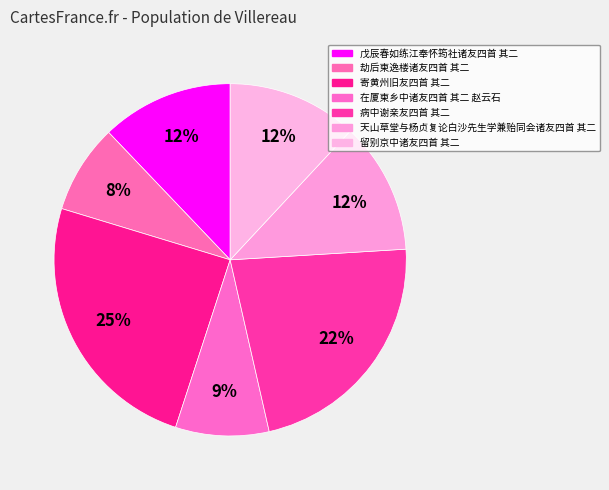

How many slices are in this pie chart?

7